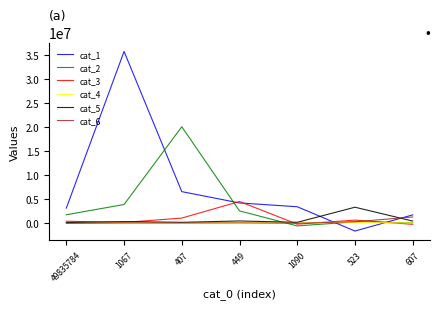

Which series has the largest range (max minus min)?

cat_1